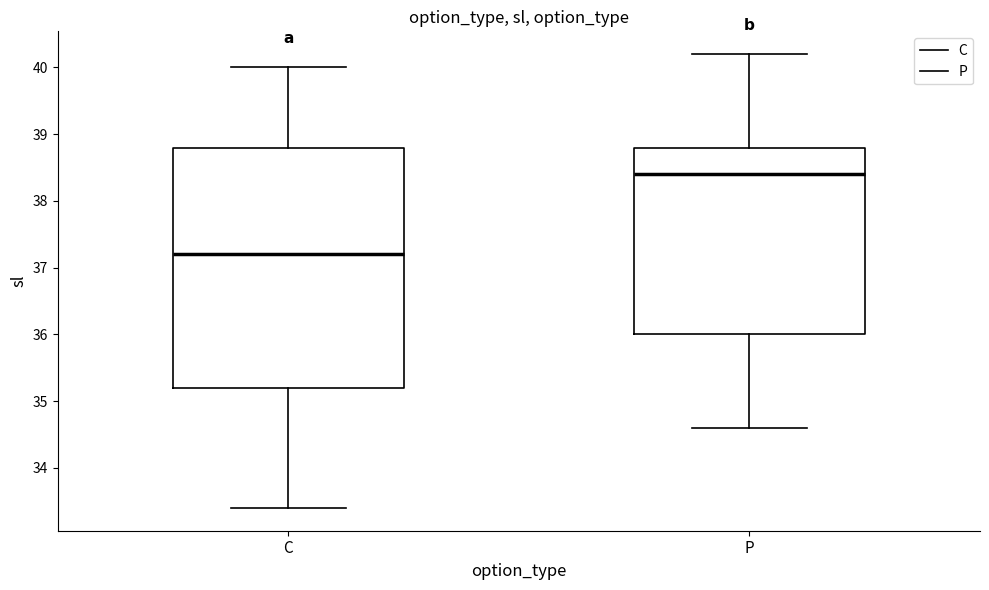

Which box has the highest median line?

P